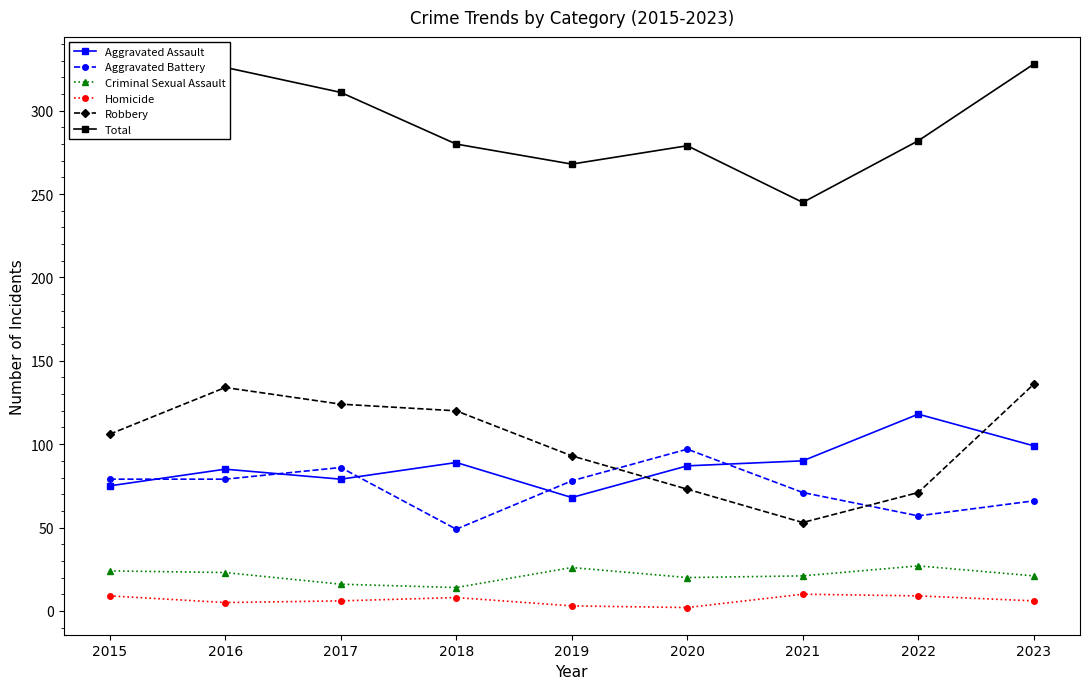

Read the Aggravated Battery value at 2017, to the nearest 10.

90